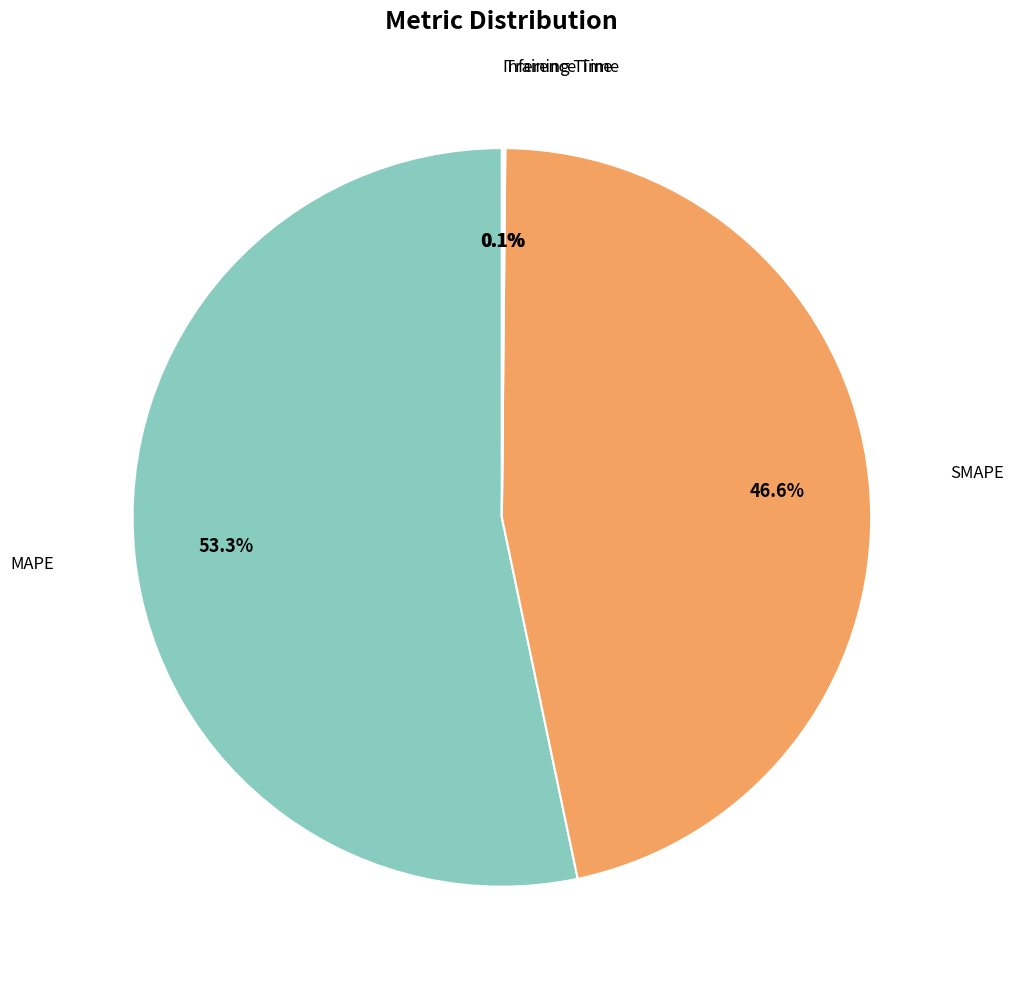

Is there any slice that represents more than half of the pie?

Yes